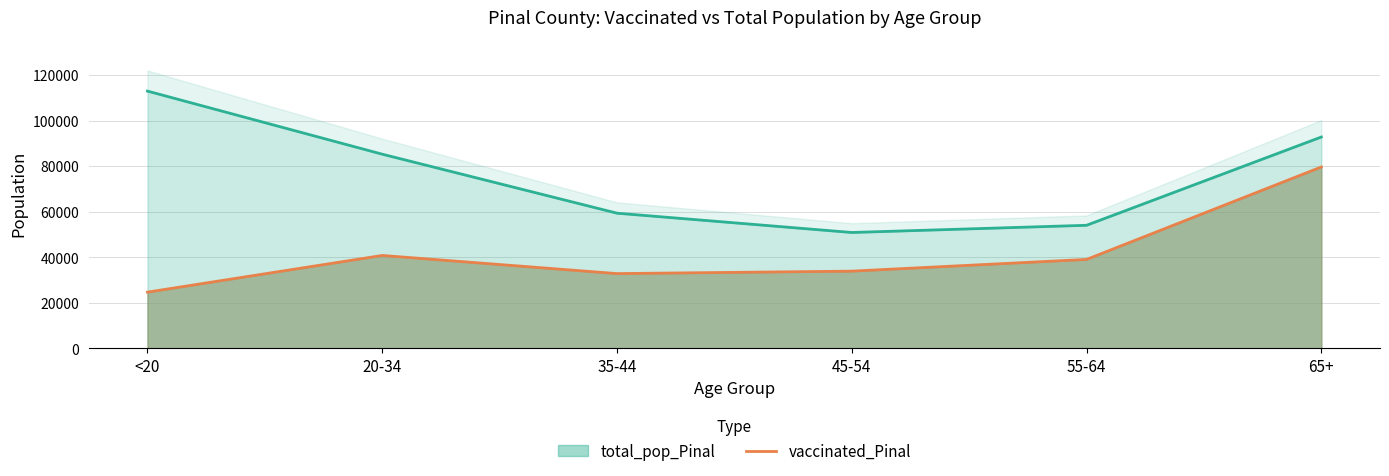

Count the number of values greater than 39064.

2